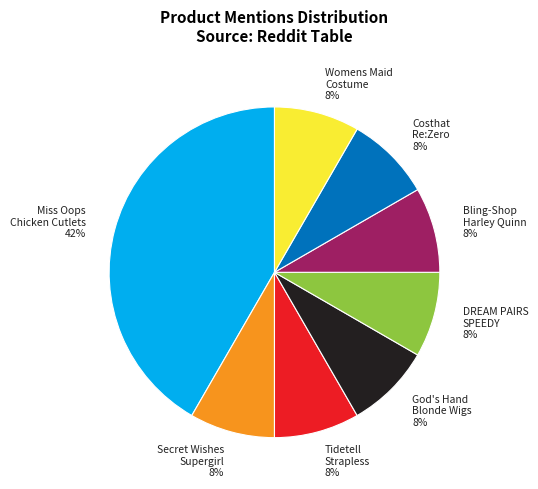

The Costhat Re:Zero 8% slice represents 8% of the pie. True or false?

True